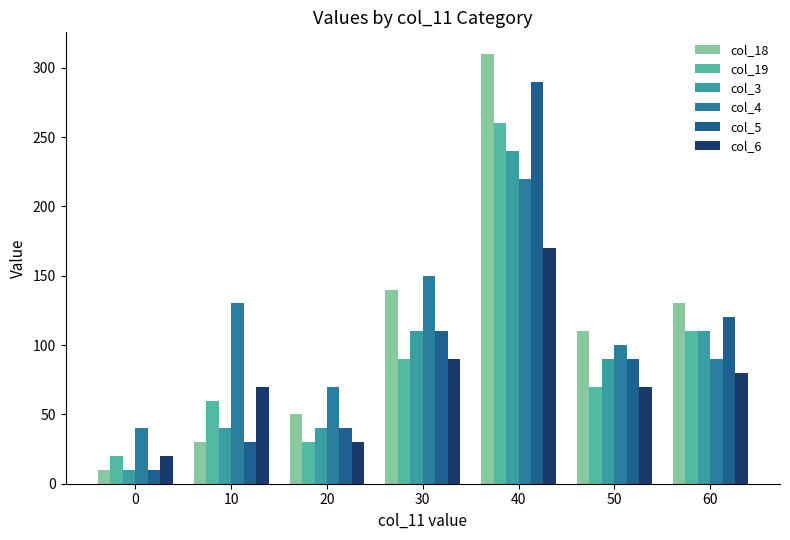

At which category is the sum across all series the highest?

40